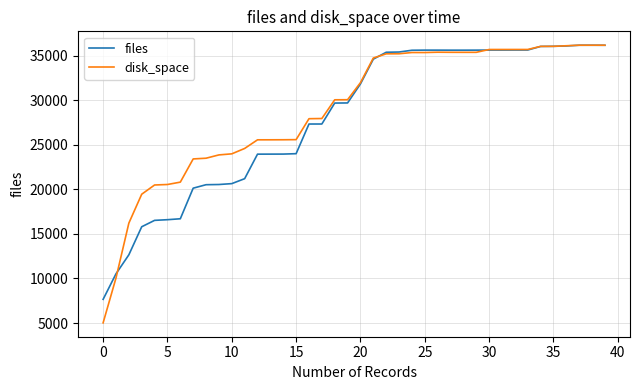

What is the greatest value displayed?

36208.0